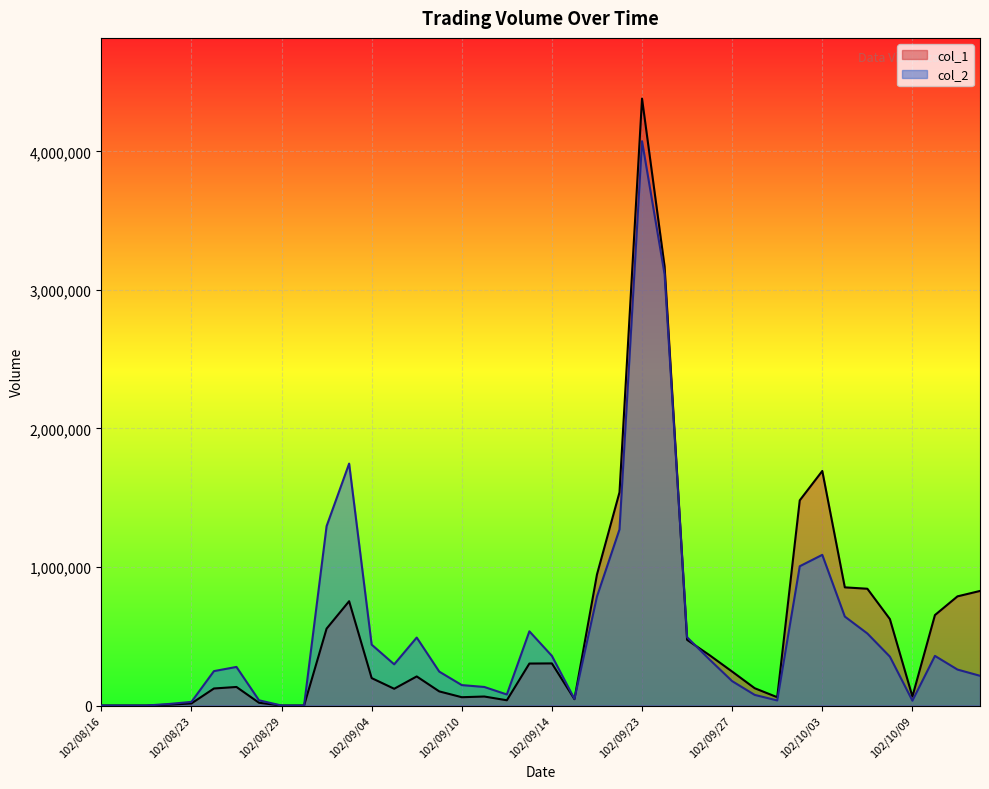

Is the value of col_1 at 102/09/06 greater than the value of col_2 at 102/09/26?

No